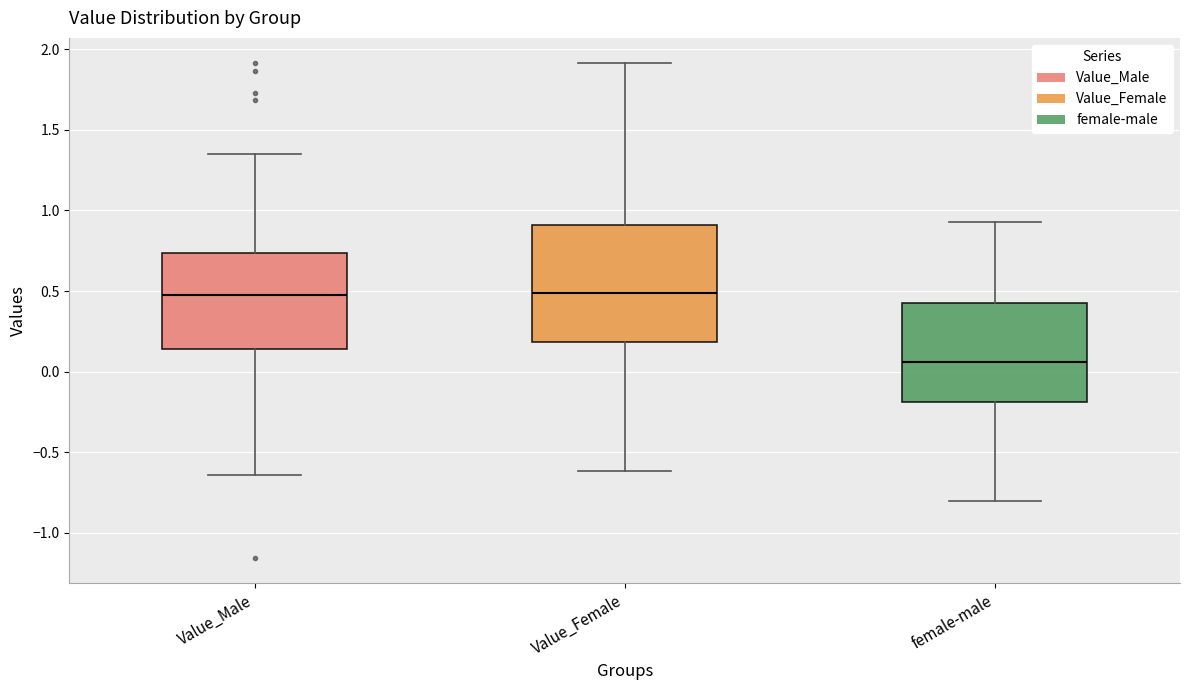

Reading left to right, transcribe this box plot: for each box, give where its median line is, the range the box spans, and where its two whiskers end, as read against the y-axis. The values are not printed on the chart, so give them approximately, as read against the axis.

Value_Male: median 0.50, box 0.15 to 0.75, whiskers -0.65 to 1.35
Value_Female: median 0.50, box 0.20 to 0.90, whiskers -0.60 to 1.90
female-male: median 0.05, box -0.20 to 0.45, whiskers -0.80 to 0.95